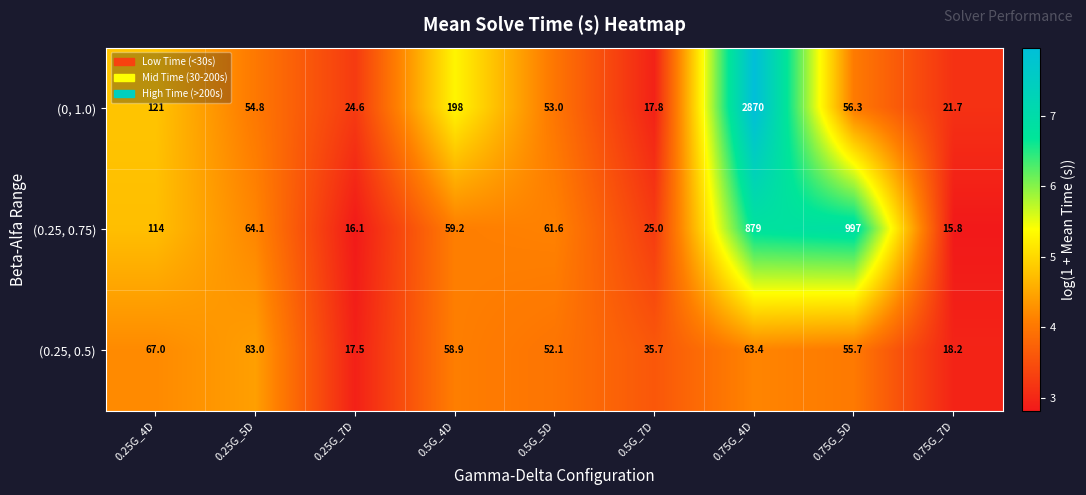

What is the difference between the maximum and minimum values in the (0, 1.0) series?

2852.2